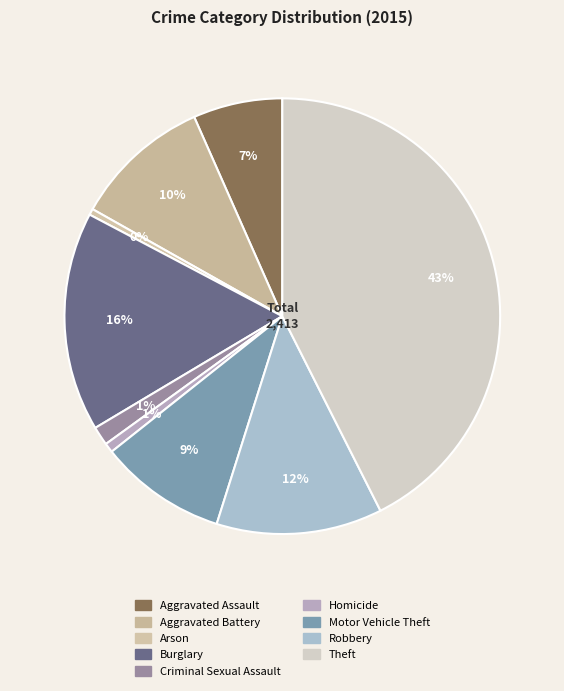

To the nearest percent, what is the difference between the Aggravated Battery and Criminal Sexual Assault slice percentages?

9%